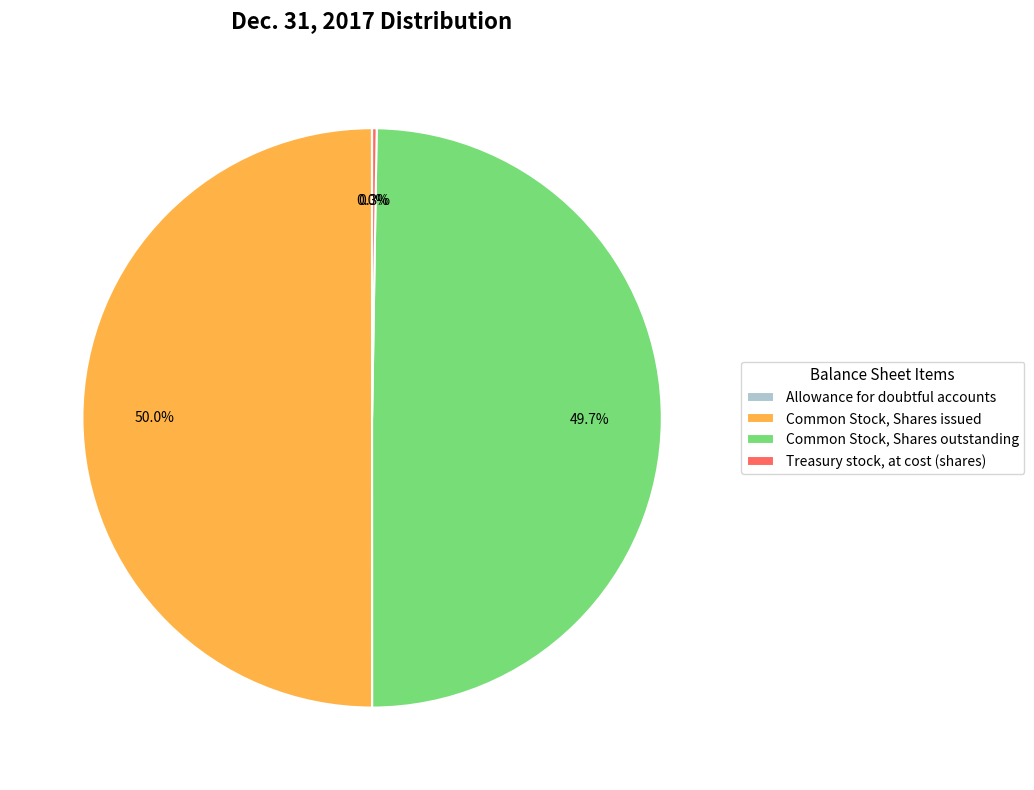

What portion of the pie excludes Common Stock, Shares outstanding?

50.3%